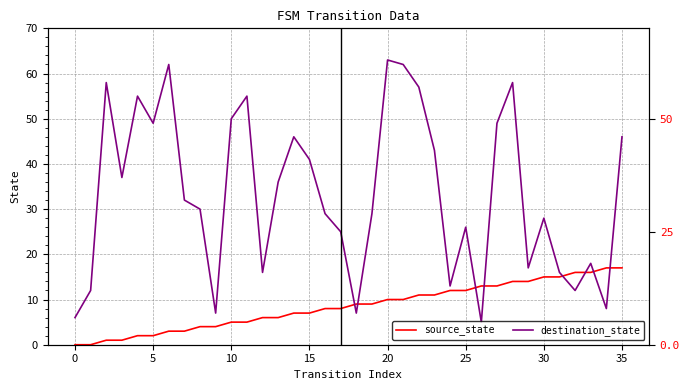

At which label does source_state first exceed 9?

20